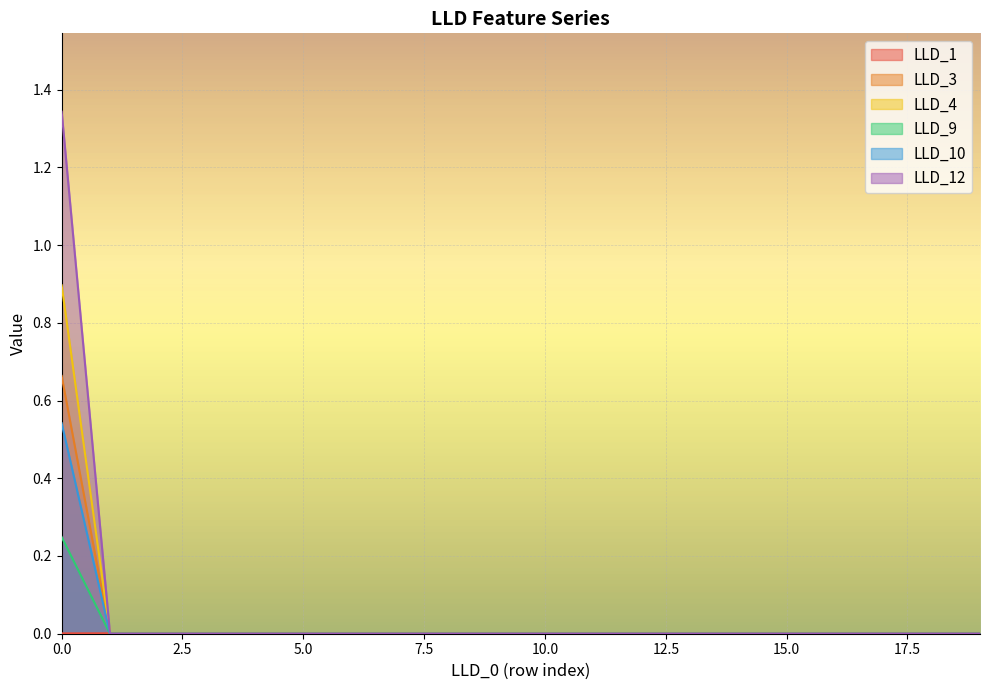

The LLD_9 series shows -0.5 at 1. True or false?

False